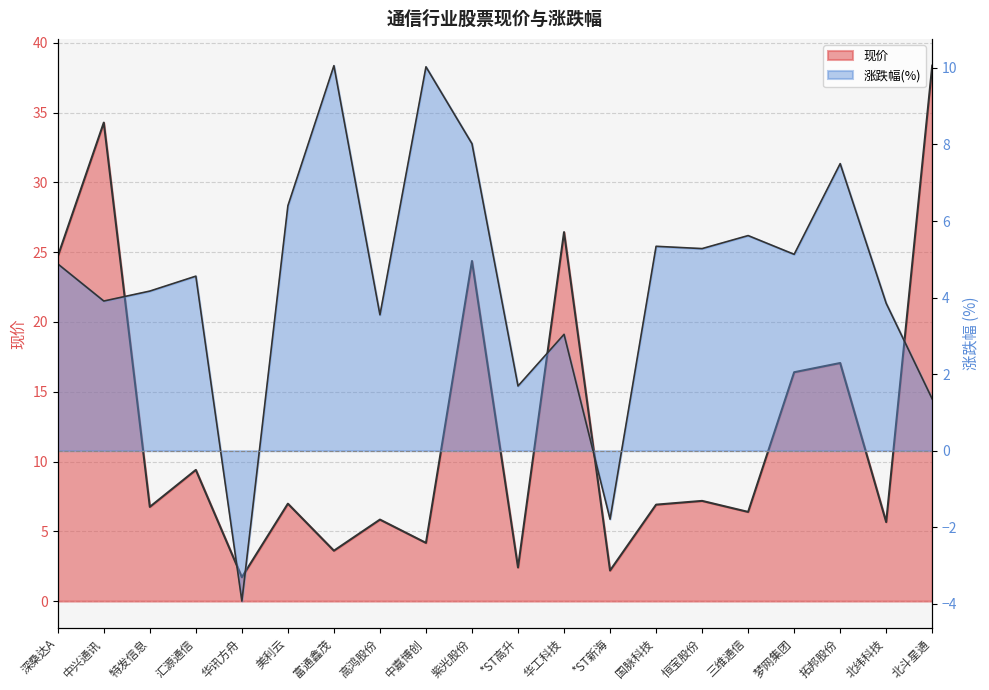

What is the maximum value for 涨跌幅?

10.1